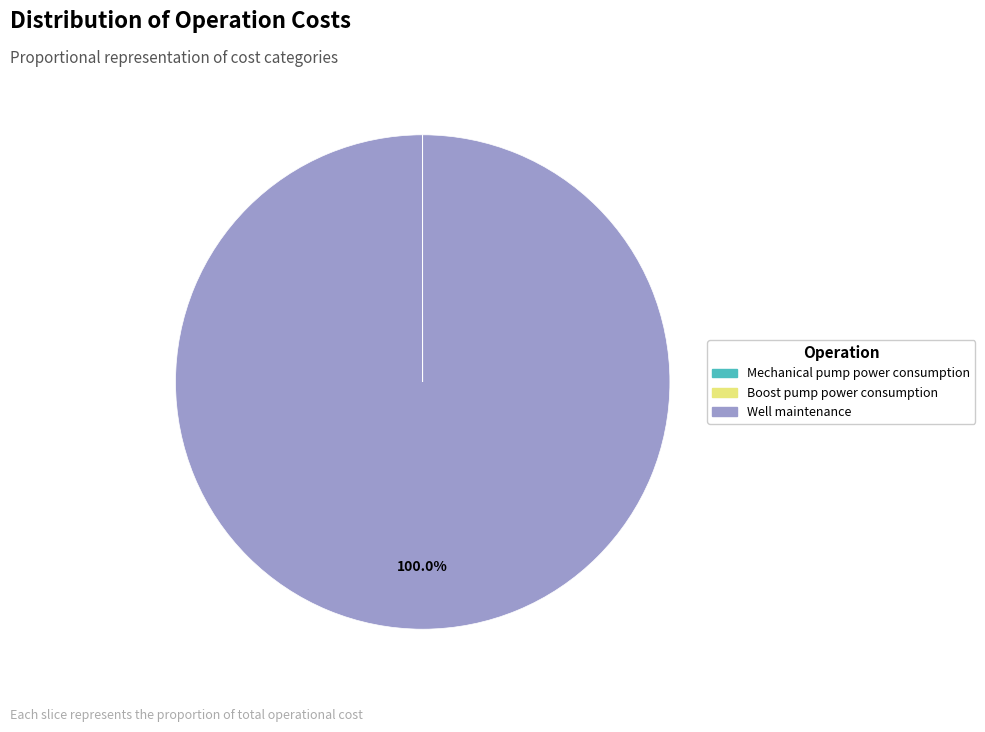

Is Well maintenance the majority of the pie?

Yes